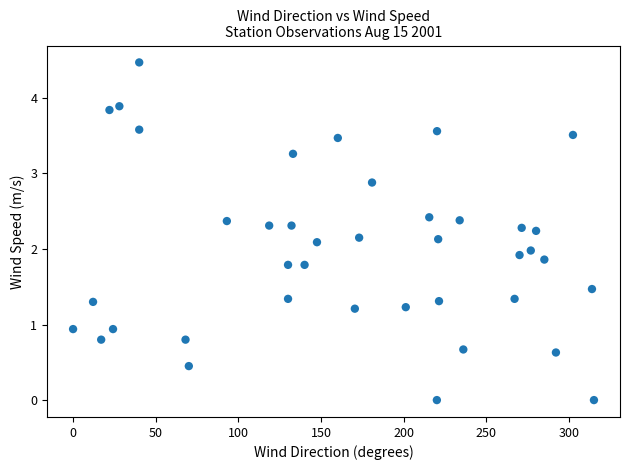

What is the range of Y values (max minus min)?

4.5